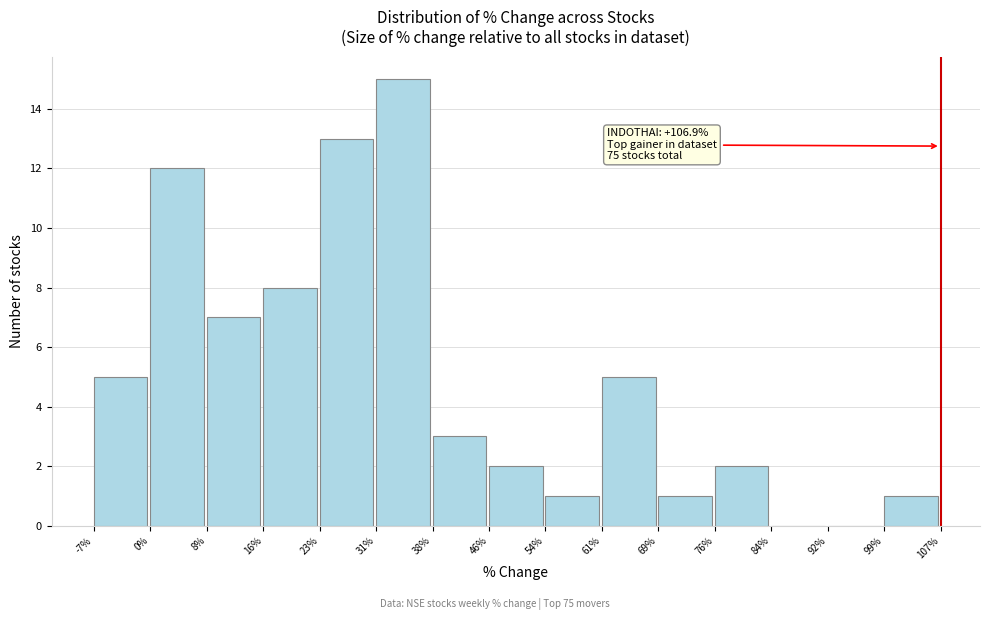

Which range on the x-axis has the tallest bar?

31% to 38%